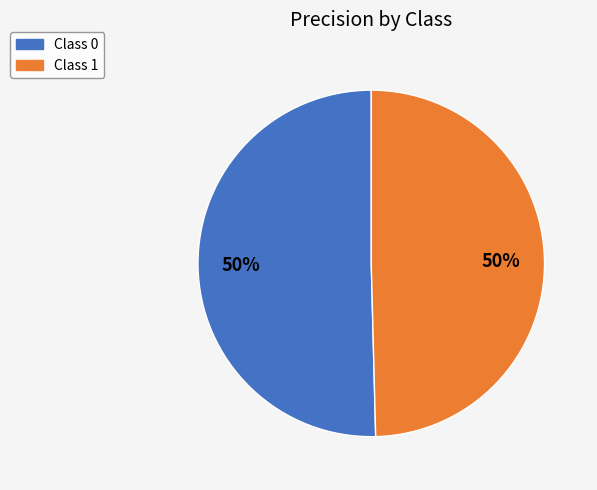

To the nearest percent, what is the average slice percentage?

50%